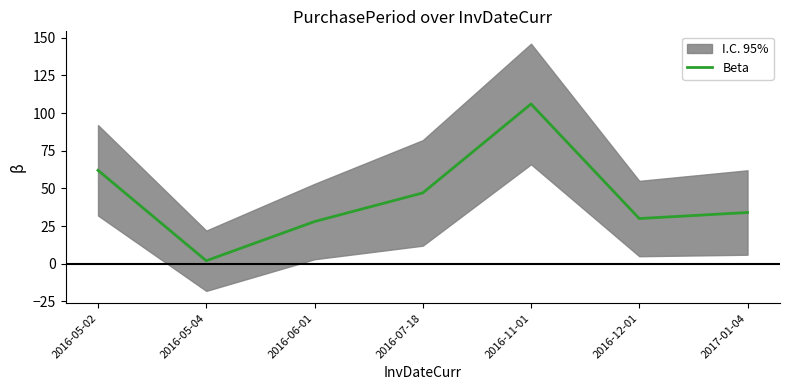

Read the value at 2016-12-01, to the nearest 10.

30